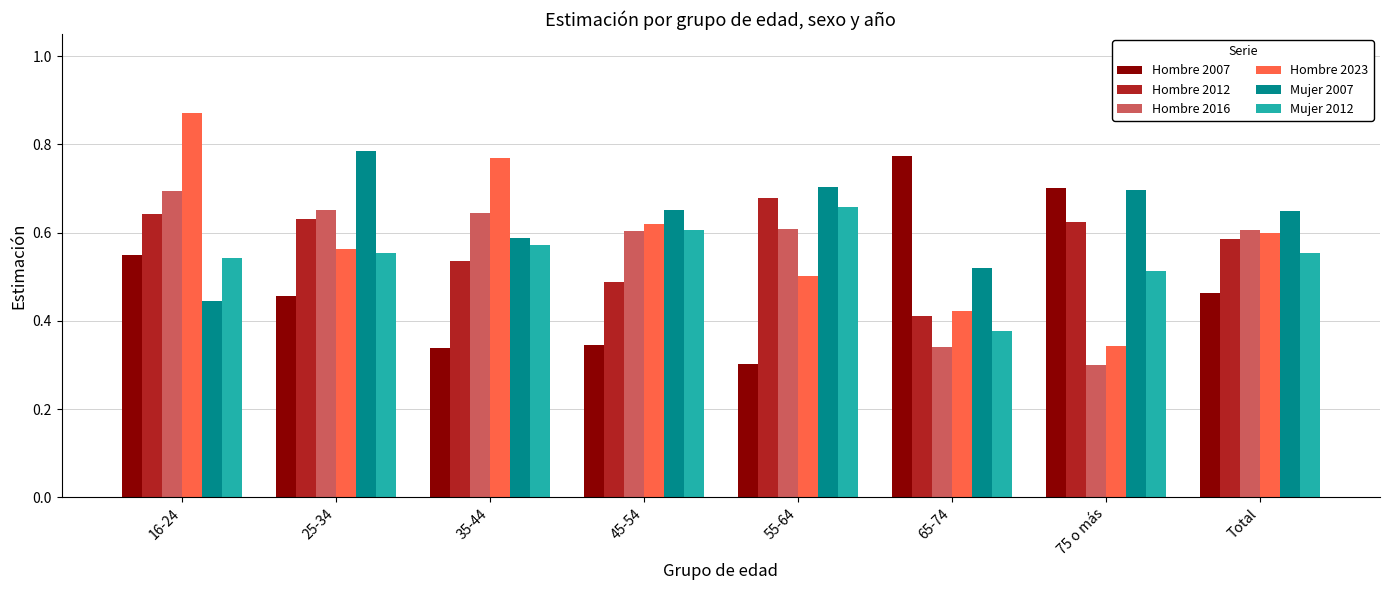

Count the Mujer 2012 values in the range 0 to 1.

8